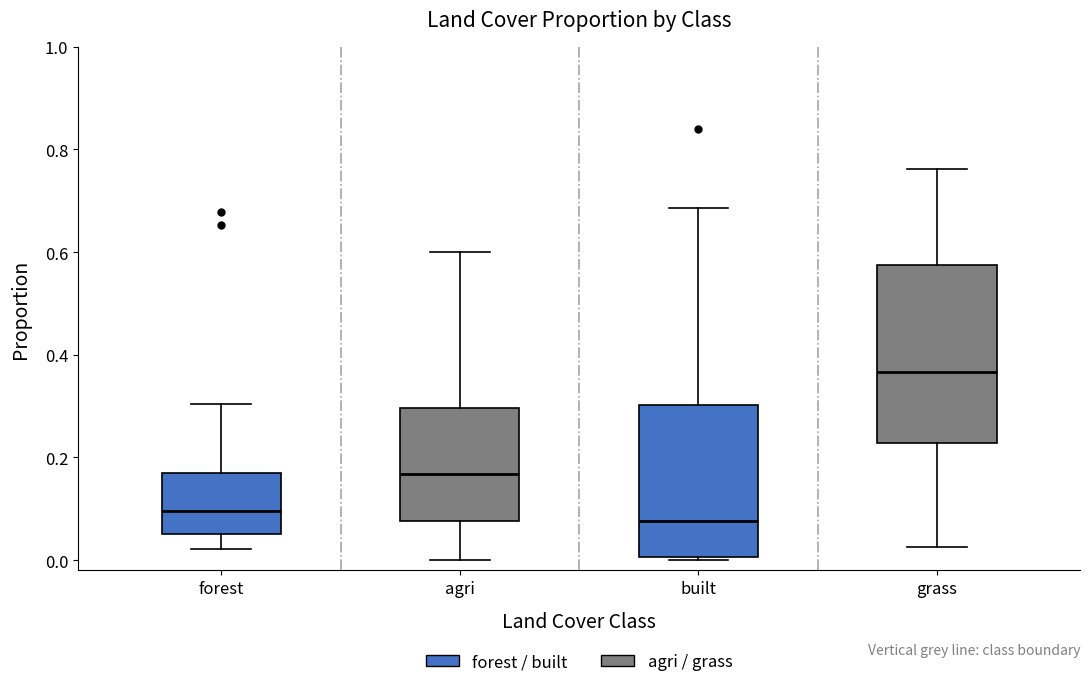

Reading left to right, read every box against the y-axis: the position of its median line, the range the box covers, and the ends of its whiskers. The values are not printed on the chart, so give them approximately, as read against the axis.

forest: median 0.10, box 0.06 to 0.18, whiskers 0.02 to 0.30
agri: median 0.16, box 0.08 to 0.30, whiskers 0.00 to 0.60
built: median 0.08, box 0.00 to 0.30, whiskers 0.00 to 0.68
grass: median 0.36, box 0.22 to 0.58, whiskers 0.02 to 0.76